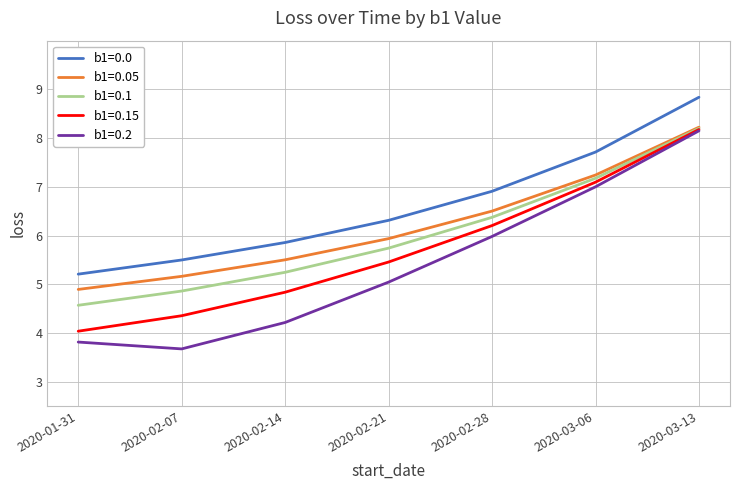

At which label does b1=0.15 first exceed 5?

2020-02-21